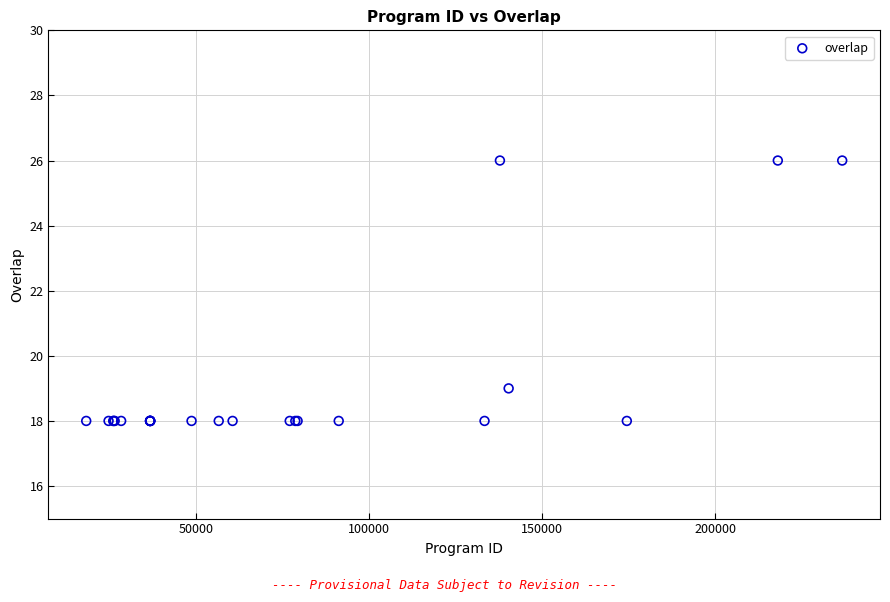

What Y value in the scatter plot is closest to 22?

19